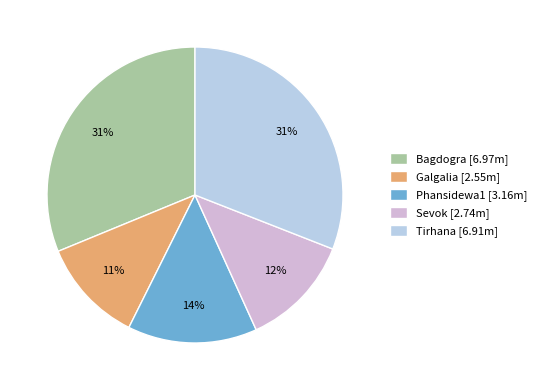

Is it true that Phansidewa1 is 14% of the pie?

True